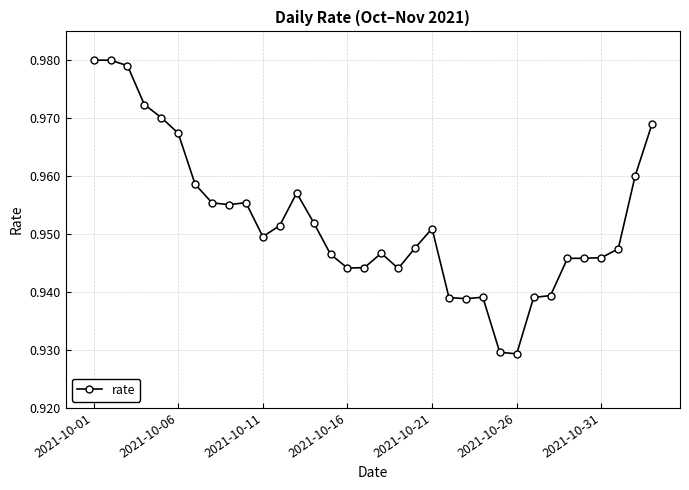

How many values are between 0 and 1?

34